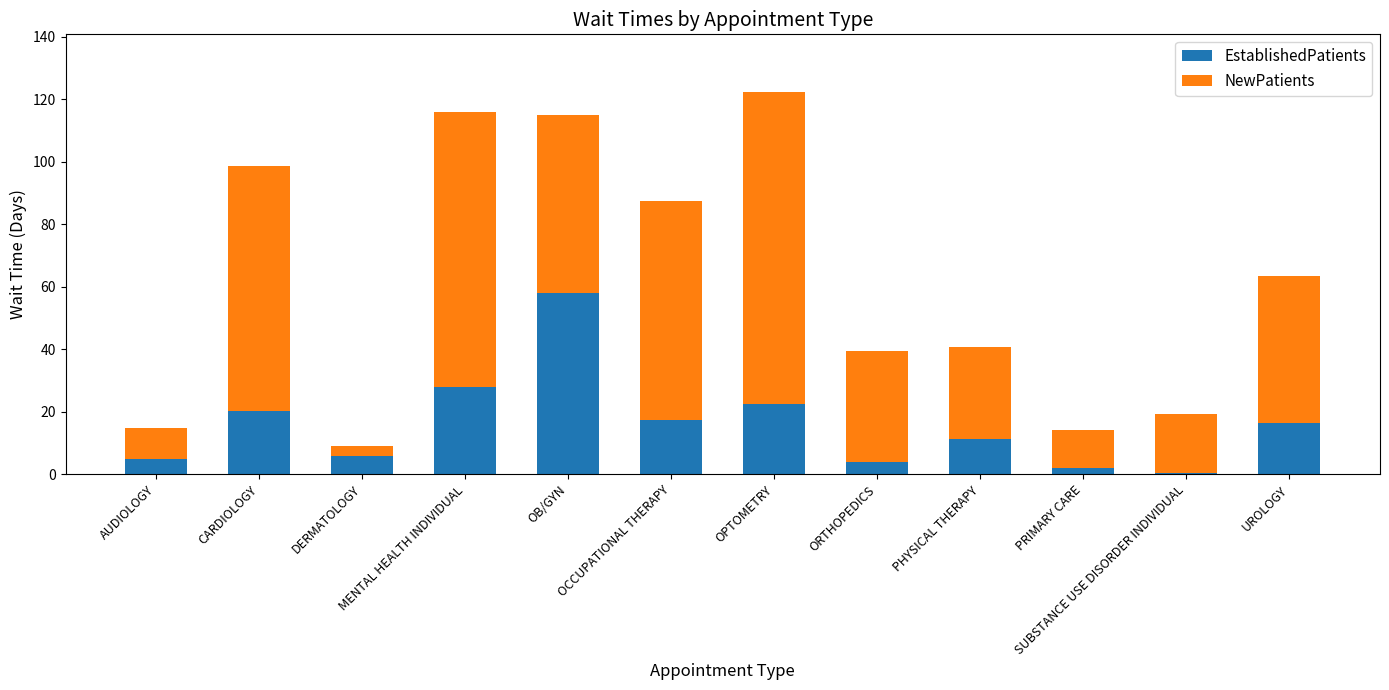

What is the maximum value for EstablishedPatients?

58.0